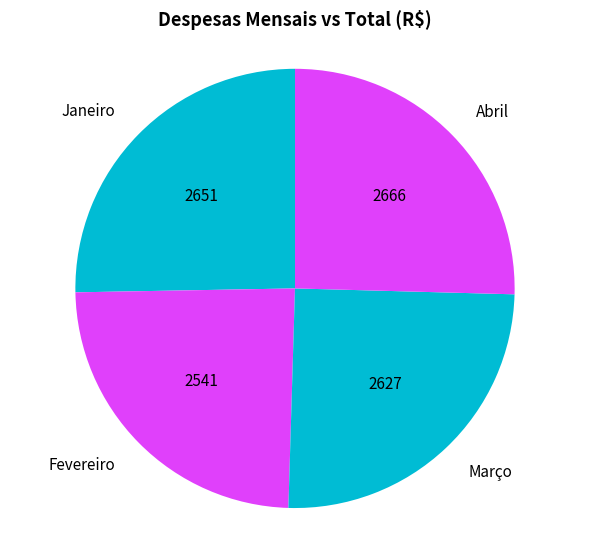

Which category has the smallest portion of the pie?

Fevereiro